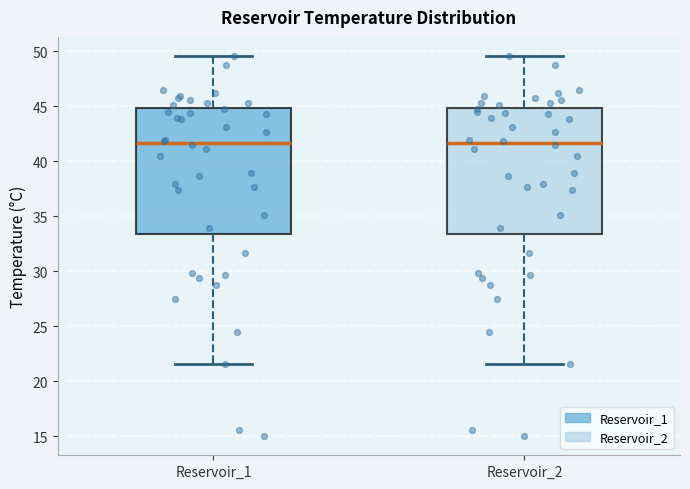

Reading left to right, read every box against the y-axis: the position of its median line, the range the box covers, and the ends of its whiskers. The values are not printed on the chart, so give them approximately, as read against the axis.

Reservoir_1: median 41.5, box 33.5 to 45.0, whiskers 21.5 to 49.5
Reservoir_2: median 41.5, box 33.5 to 45.0, whiskers 21.5 to 49.5